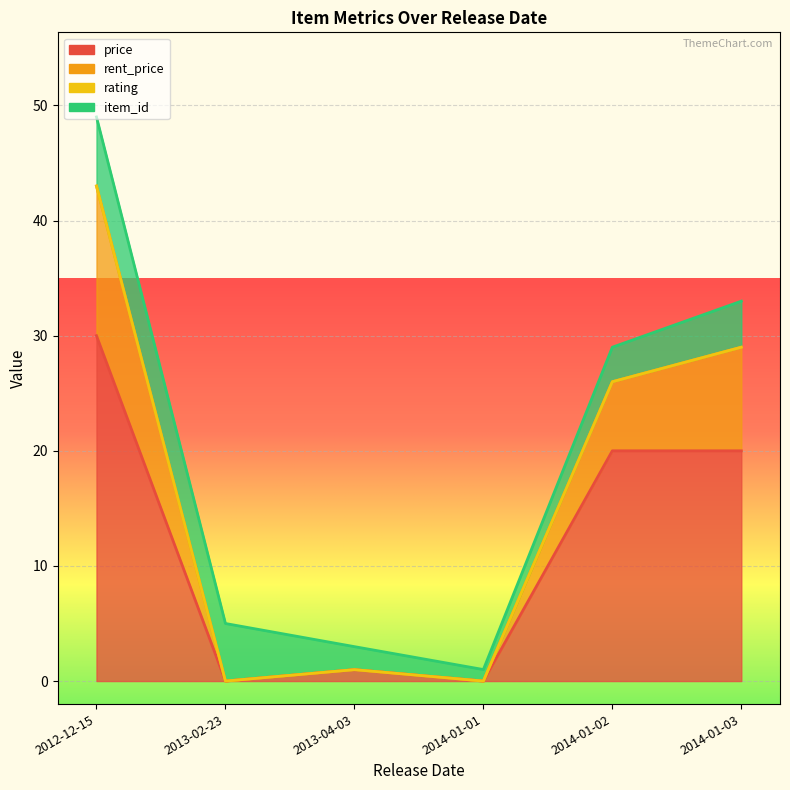

What is the maximum value shown in the chart?

49.0